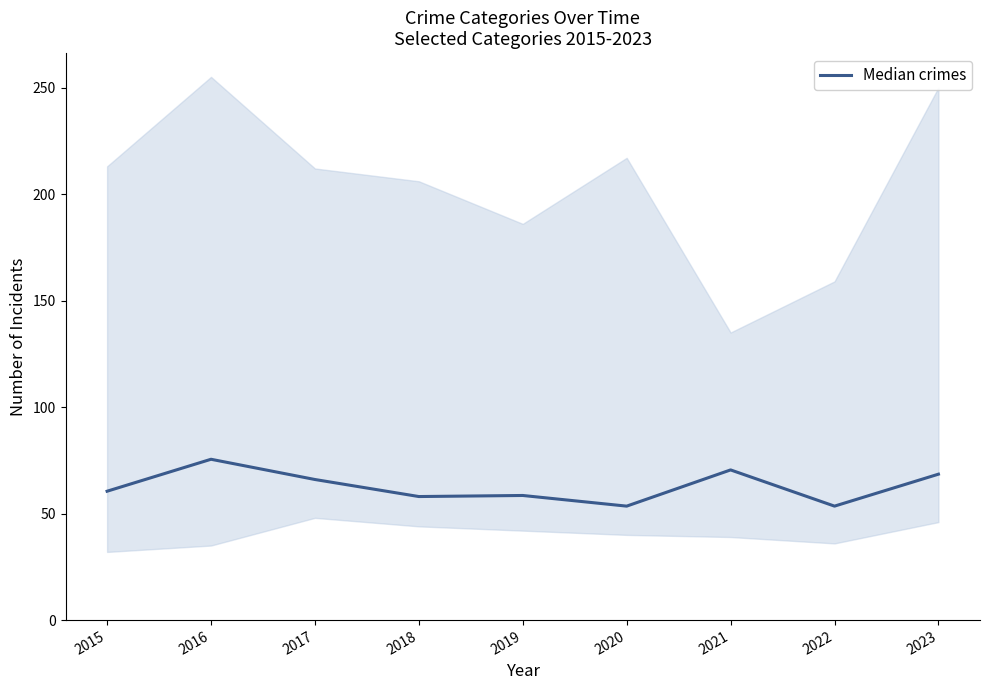

What is the difference between the values at 2023 and 2017?

2.5